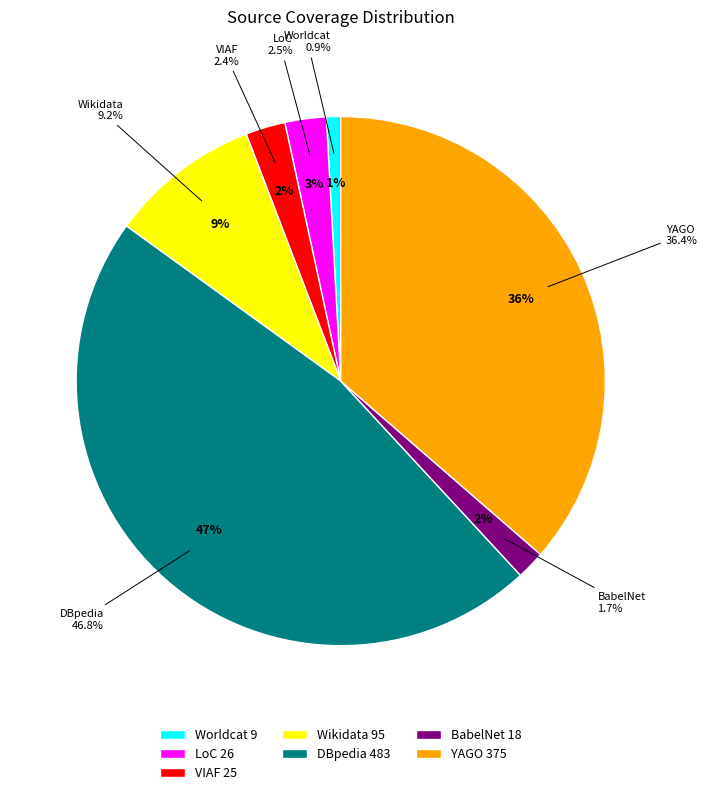

Is it true that VIAF is 11% of the pie?

False